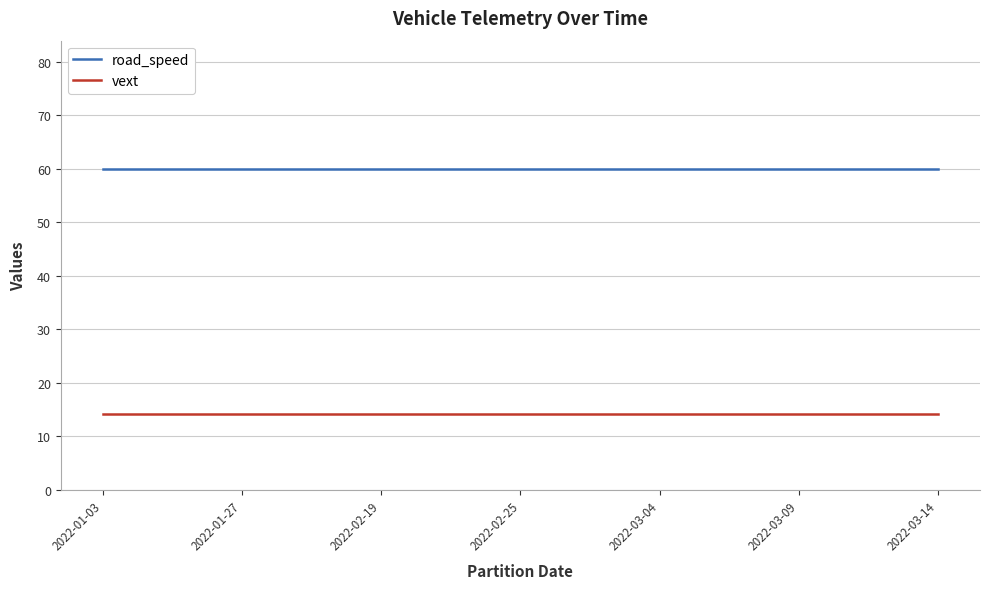

The value of road_speed at 2022-02-19 is 60.0. True or false?

True